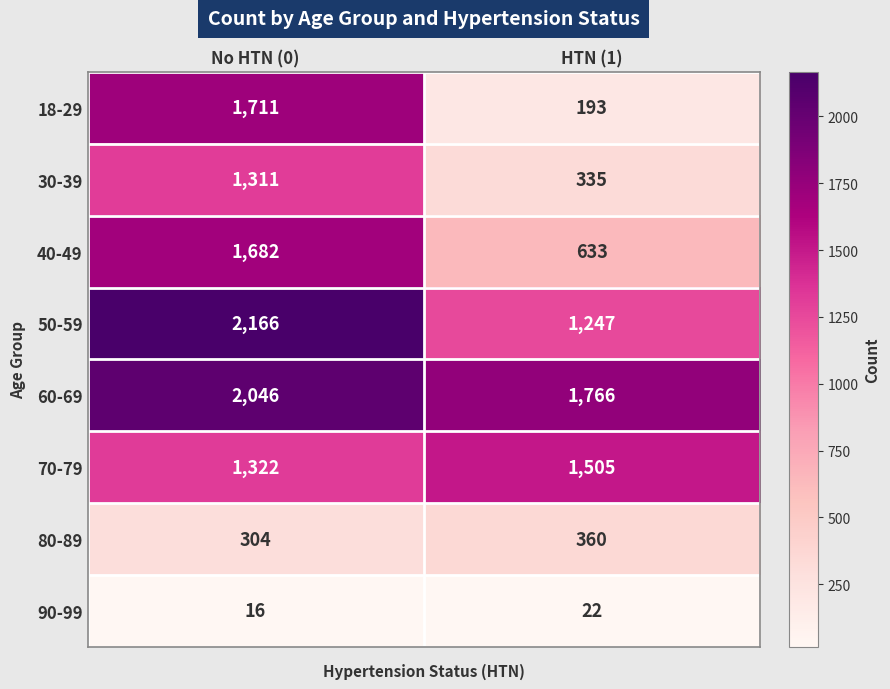

Reading right to left, transcribe all the data shown in this chart.

18-29: HTN (1)=193	No HTN (0)=1711
30-39: HTN (1)=335	No HTN (0)=1311
40-49: HTN (1)=633	No HTN (0)=1682
50-59: HTN (1)=1247	No HTN (0)=2166
60-69: HTN (1)=1766	No HTN (0)=2046
70-79: HTN (1)=1505	No HTN (0)=1322
80-89: HTN (1)=360	No HTN (0)=304
90-99: HTN (1)=22	No HTN (0)=16